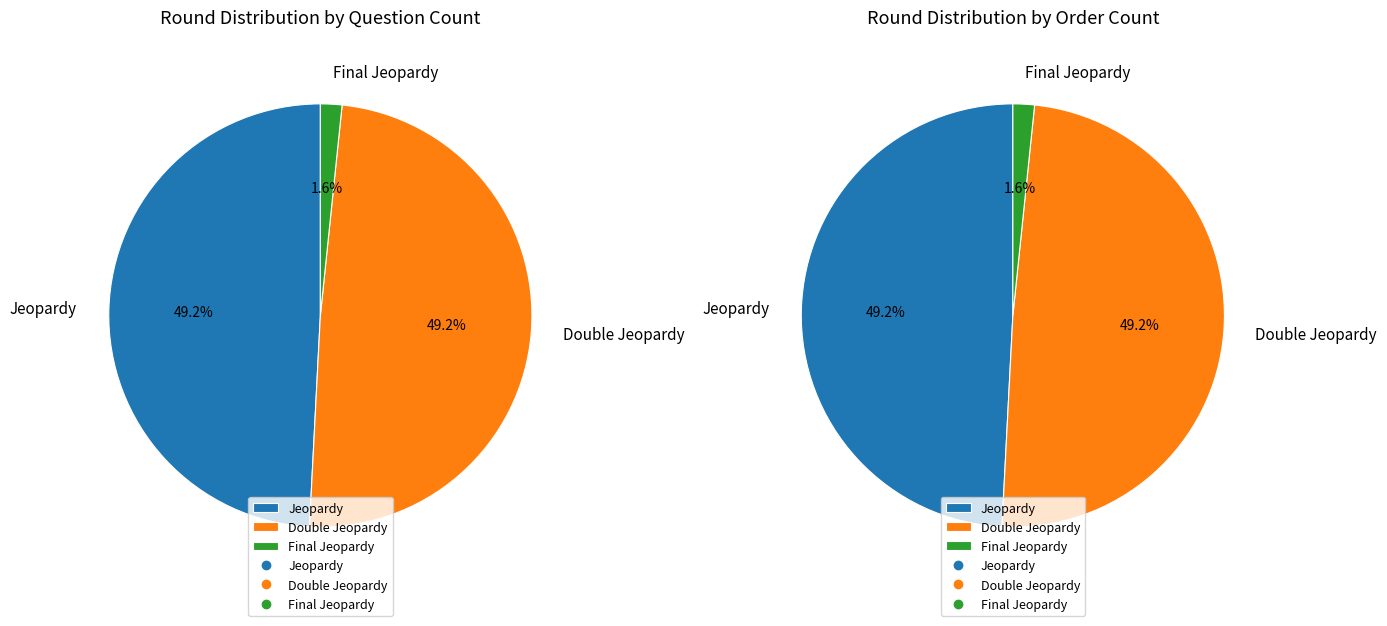

What portion of the pie excludes Final Jeopardy?

98.4%